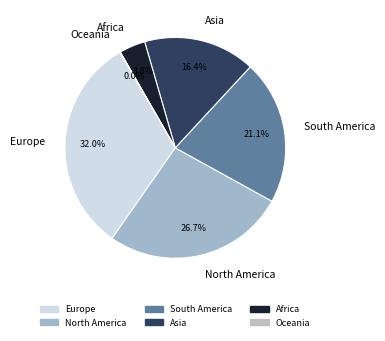

Does Africa account for over 50% of the chart?

No